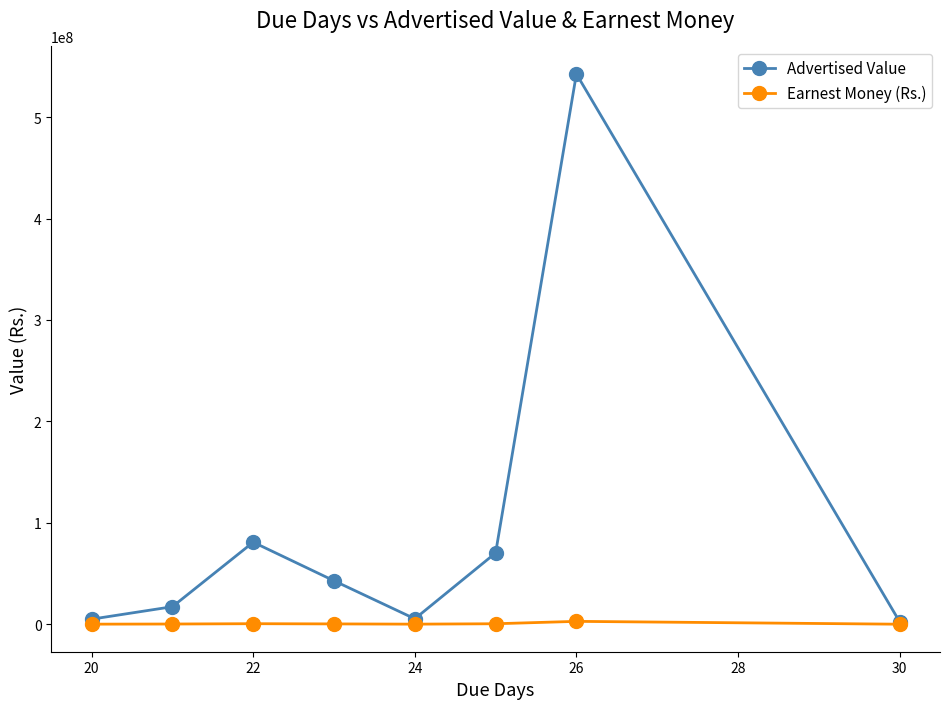

How many data points in Advertised Value are above 42861990?

4